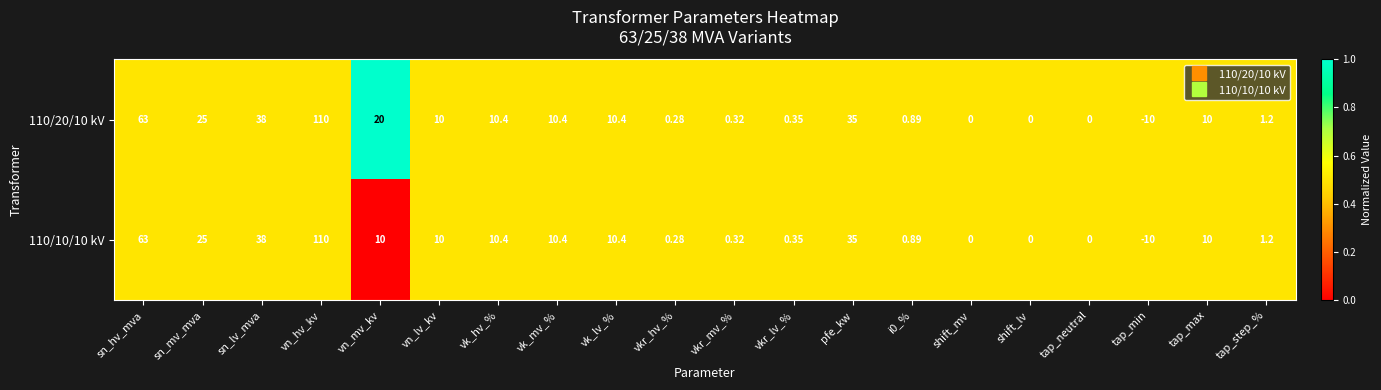

At which category is the sum across all series the highest?

vn_hv_kv